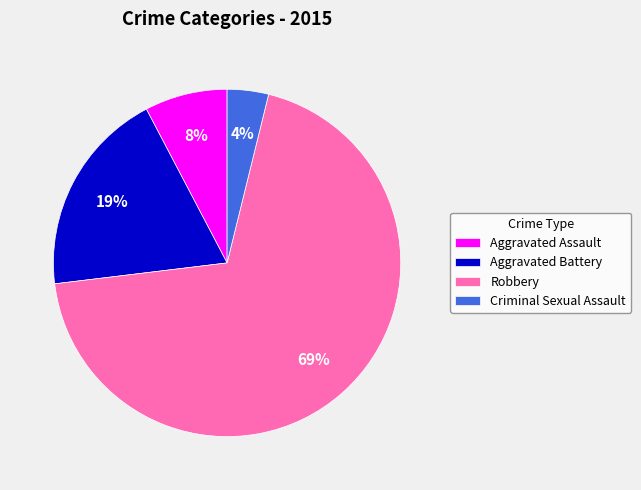

Does Robbery account for over 50% of the chart?

Yes